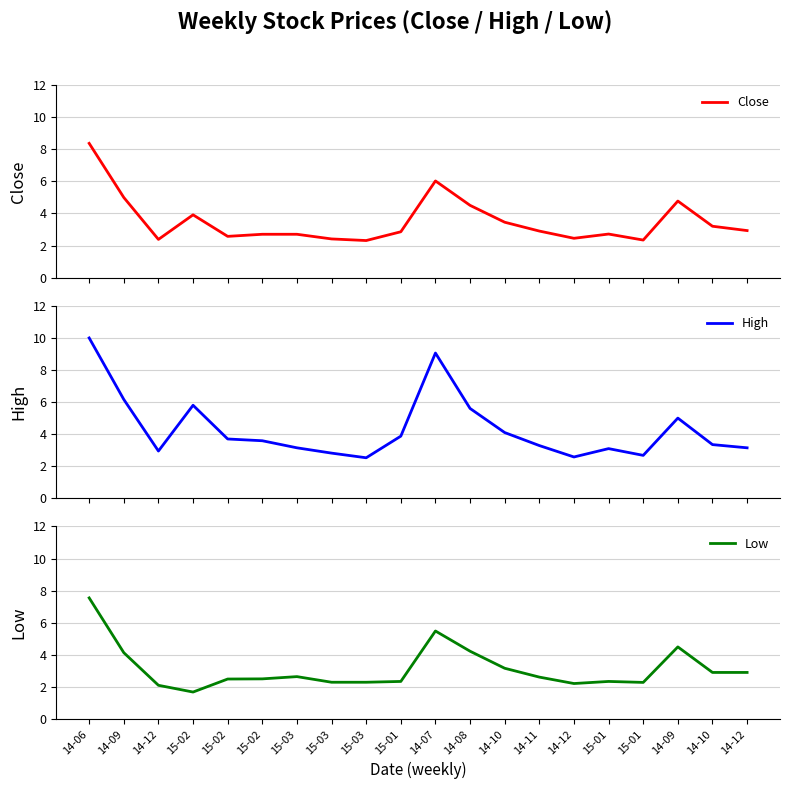

List the labels in order of Low value, smallest first.

15-02, 14-12, 14-12, 15-01, 15-03, 15-03, 15-01, 15-01, 15-02, 15-02, 14-11, 15-03, 14-10, 14-12, 14-10, 14-09, 14-08, 14-09, 14-07, 14-06